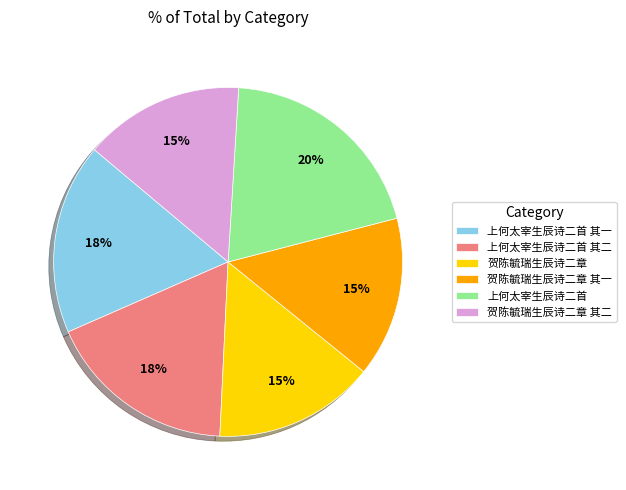

What is the ratio of the value at 贺陈毓瑞生辰诗二章 其二 to the value at 贺陈毓瑞生辰诗二章 其一?

1.0